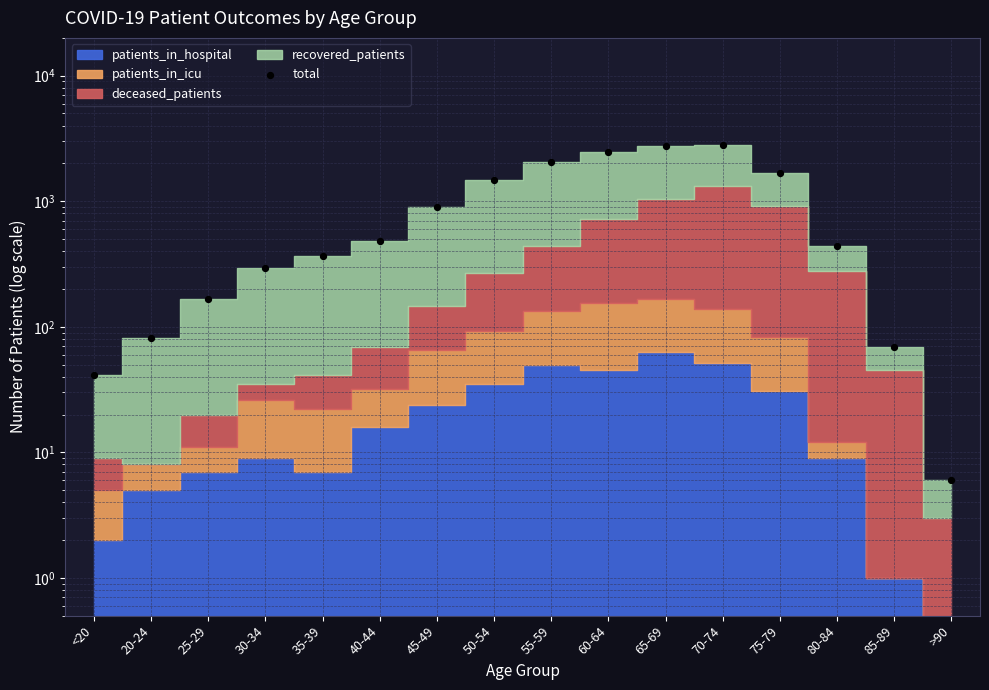

What is the change in value from 40-44 to 55-59?

+1582